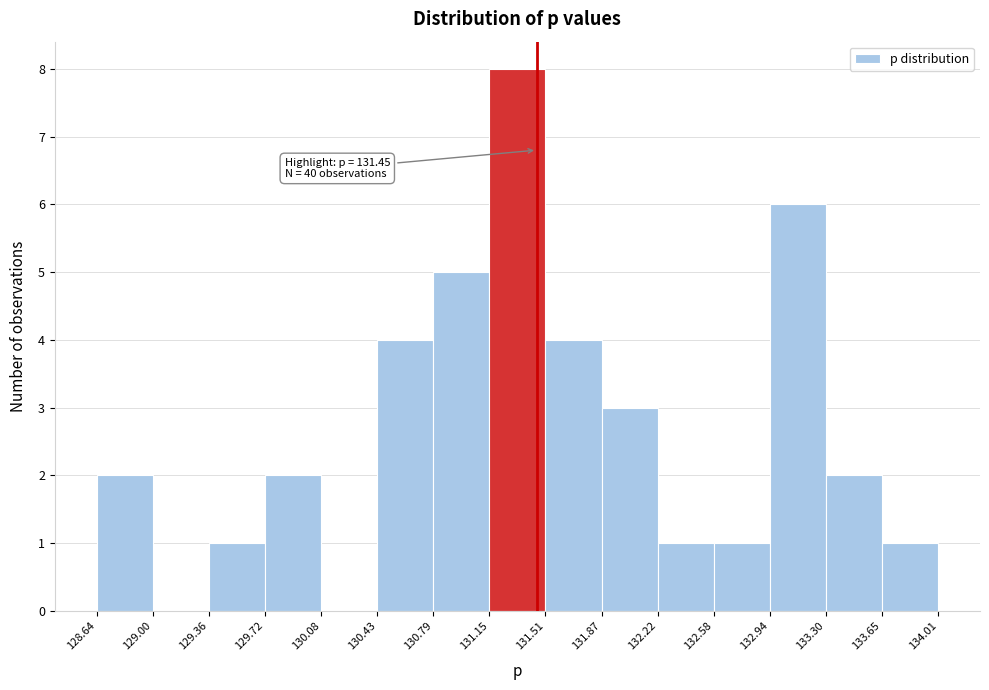

Over which range of the x-axis is the bar tallest?

131.15 to 131.51